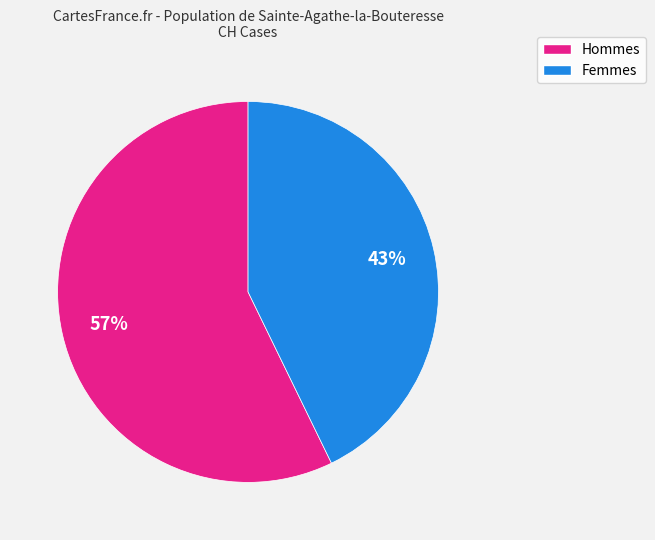

Is there a majority slice in this chart?

Yes